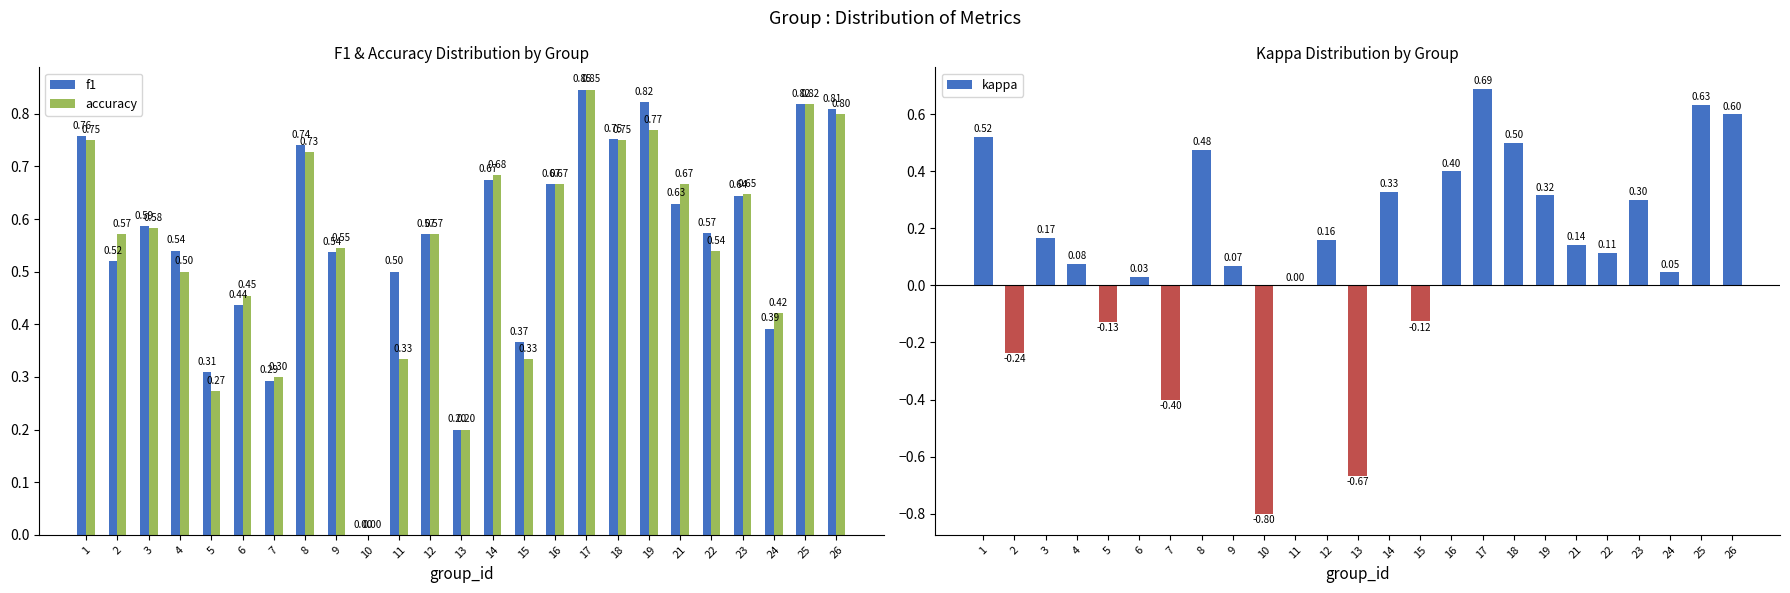

At which category is the sum across all series the highest?

17